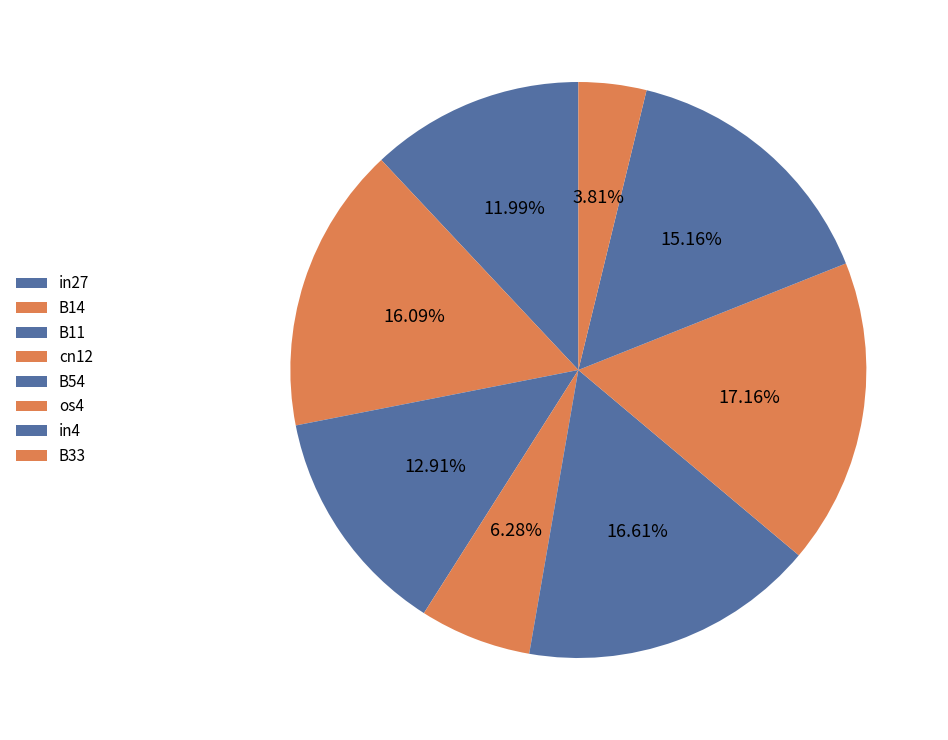

Between B11 and in27, which is larger?

B11